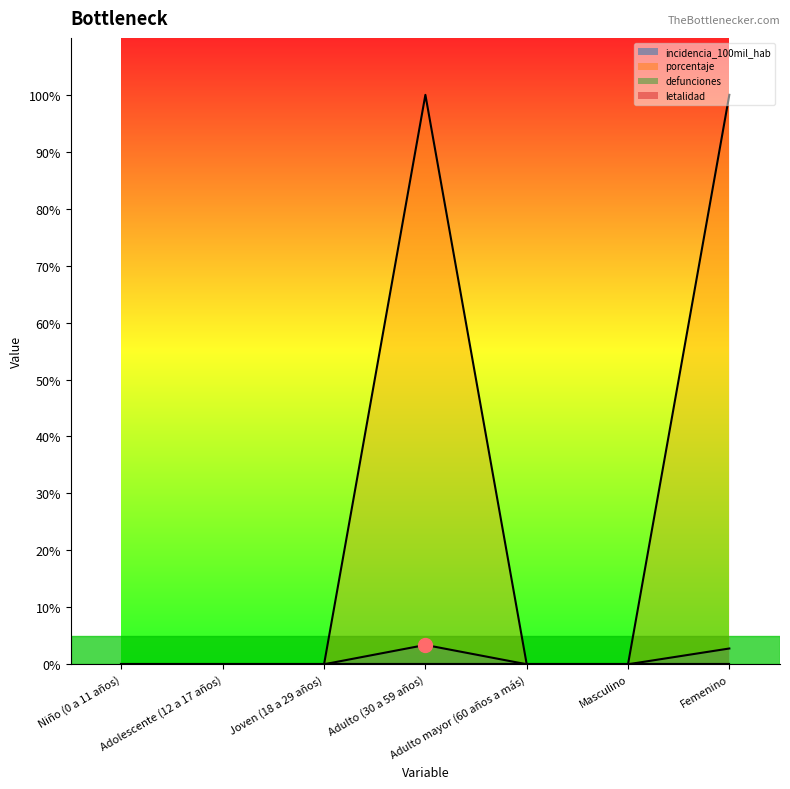

How many interior local peaks does the incidencia_100mil_hab series have?

1